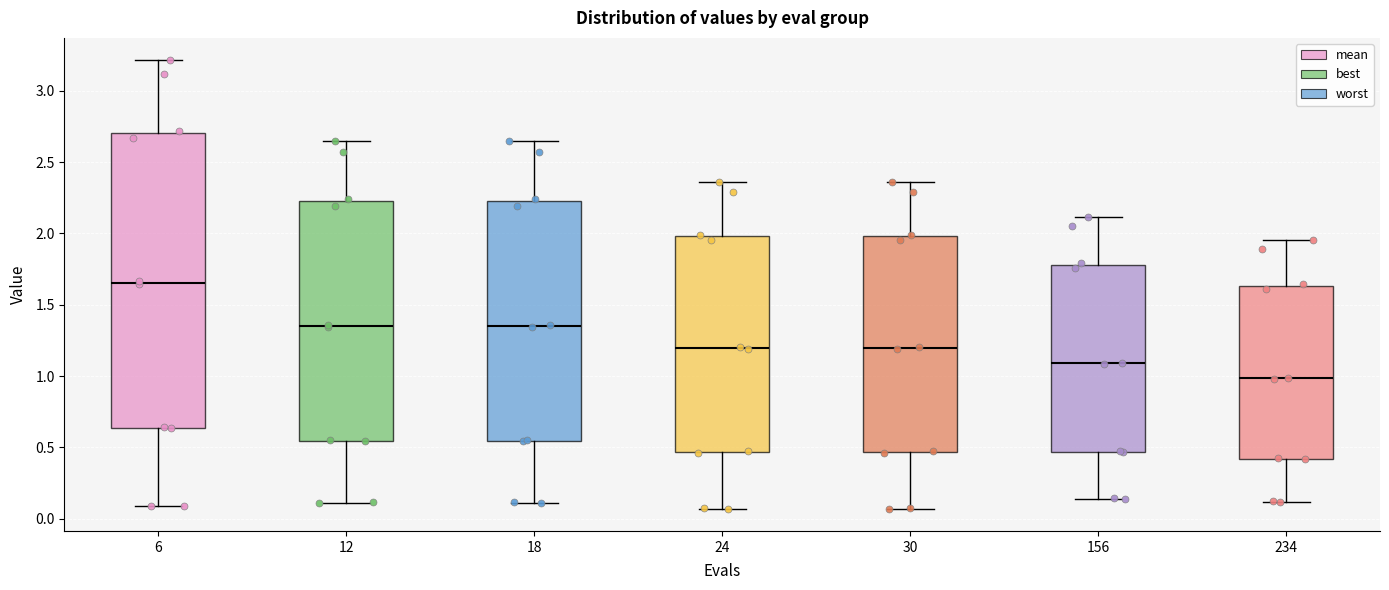

Reading left to right, read every box against the y-axis: the position of its median line, the range the box covers, and the ends of its whiskers. The values are not printed on the chart, so give them approximately, as read against the axis.

6: median 1.65, box 0.65 to 2.70, whiskers 0.10 to 3.20
12: median 1.35, box 0.55 to 2.25, whiskers 0.10 to 2.65
18: median 1.35, box 0.55 to 2.25, whiskers 0.10 to 2.65
24: median 1.20, box 0.45 to 2.00, whiskers 0.05 to 2.35
30: median 1.20, box 0.45 to 2.00, whiskers 0.05 to 2.35
156: median 1.10, box 0.45 to 1.80, whiskers 0.15 to 2.10
234: median 1.00, box 0.40 to 1.65, whiskers 0.10 to 1.95